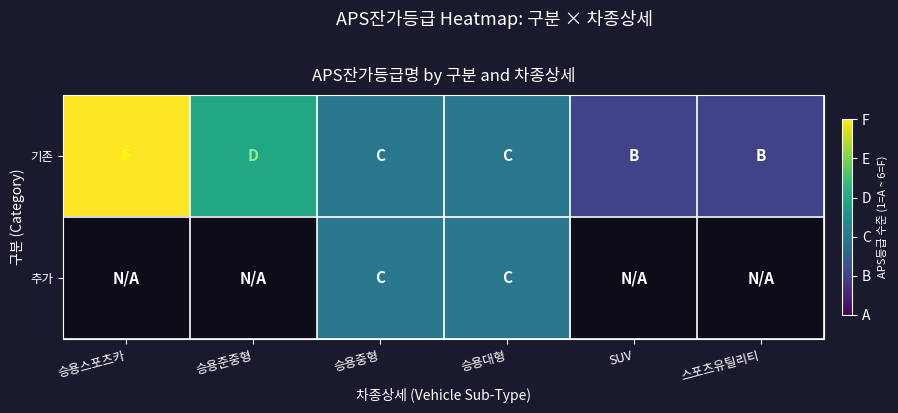

Reading right to left, extract all data points from this chart.

기존: 스포츠유틸리티=2	SUV=2	승용대형=3	승용중형=3	승용준중형=4	승용스포츠카=6
추가: 스포츠유틸리티=0	SUV=0	승용대형=3	승용중형=3	승용준중형=0	승용스포츠카=0